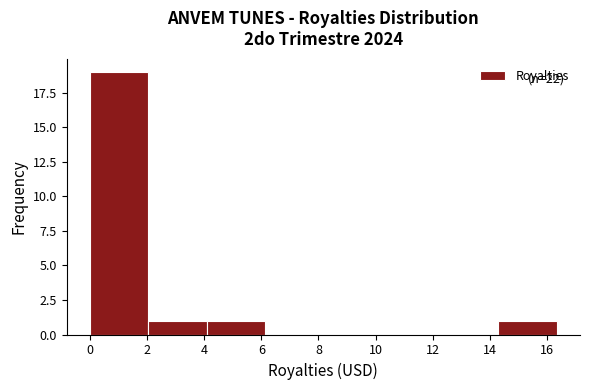

Over which range of the x-axis is the bar tallest?

0.0 to 2.0